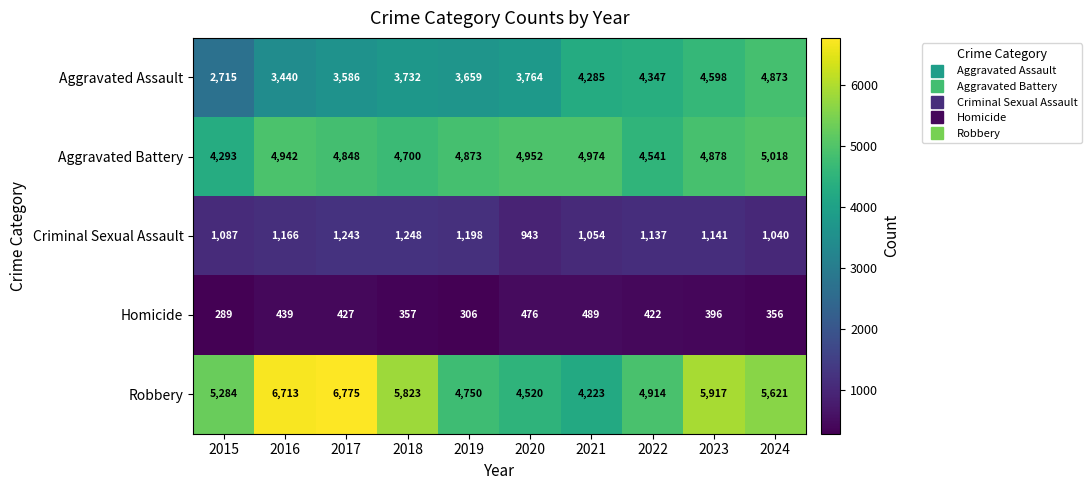

The Aggravated Battery series shows 4848 at 2017. True or false?

True